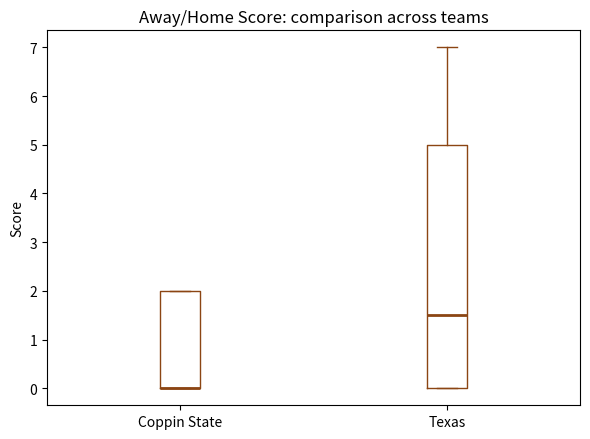

Comparing the boxes themselves (not the whiskers), which one is the tallest?

Texas